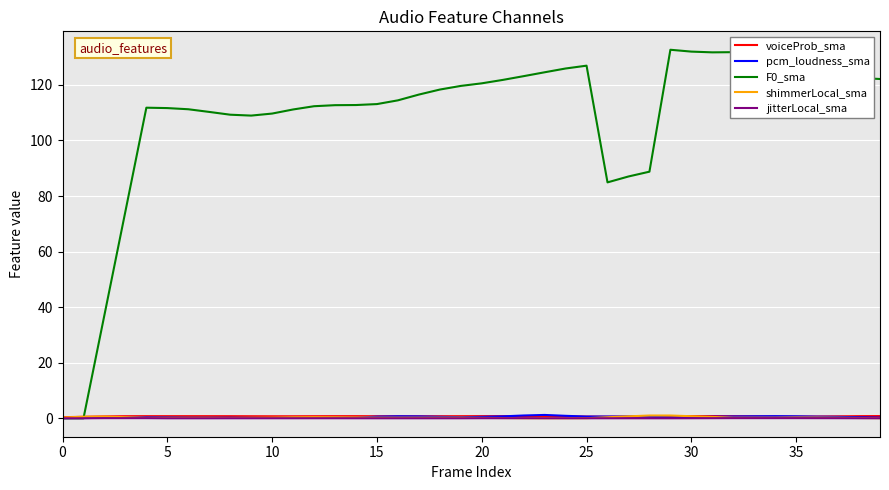

What is the greatest value displayed?

132.6